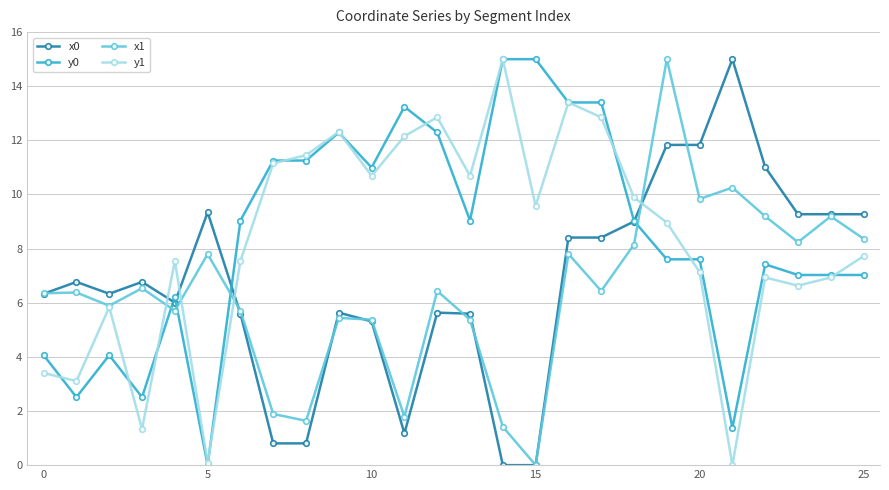

At how many categories does at least one series exceed 1?

26